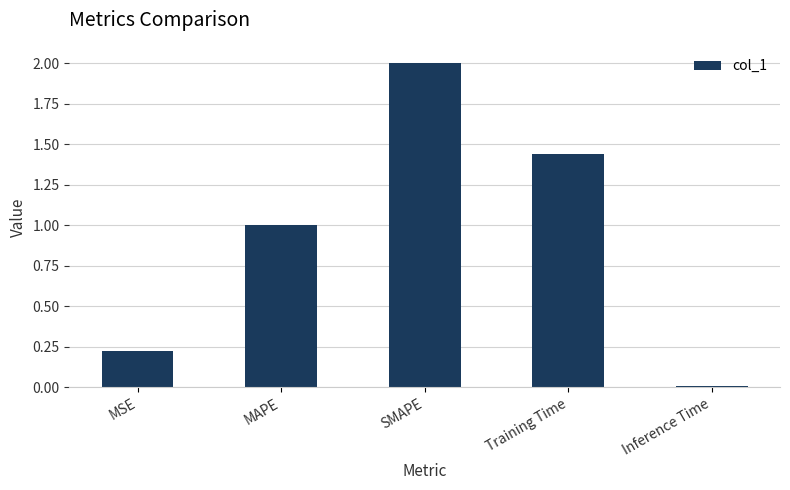

Is it true that the value at MAPE is 1.0?

True